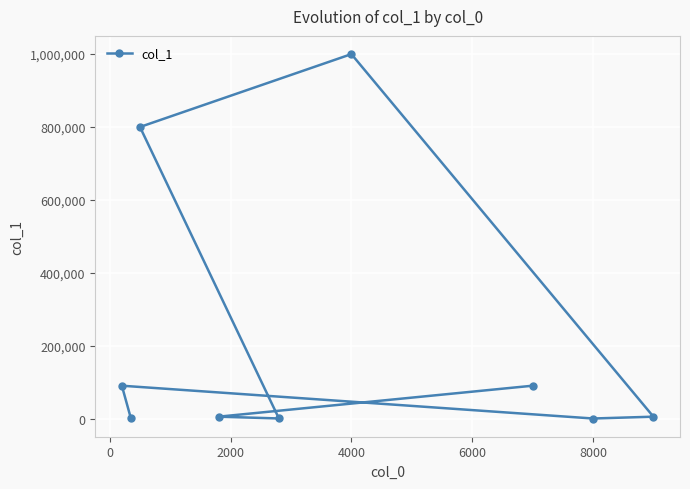

How many values are below 5000?

3